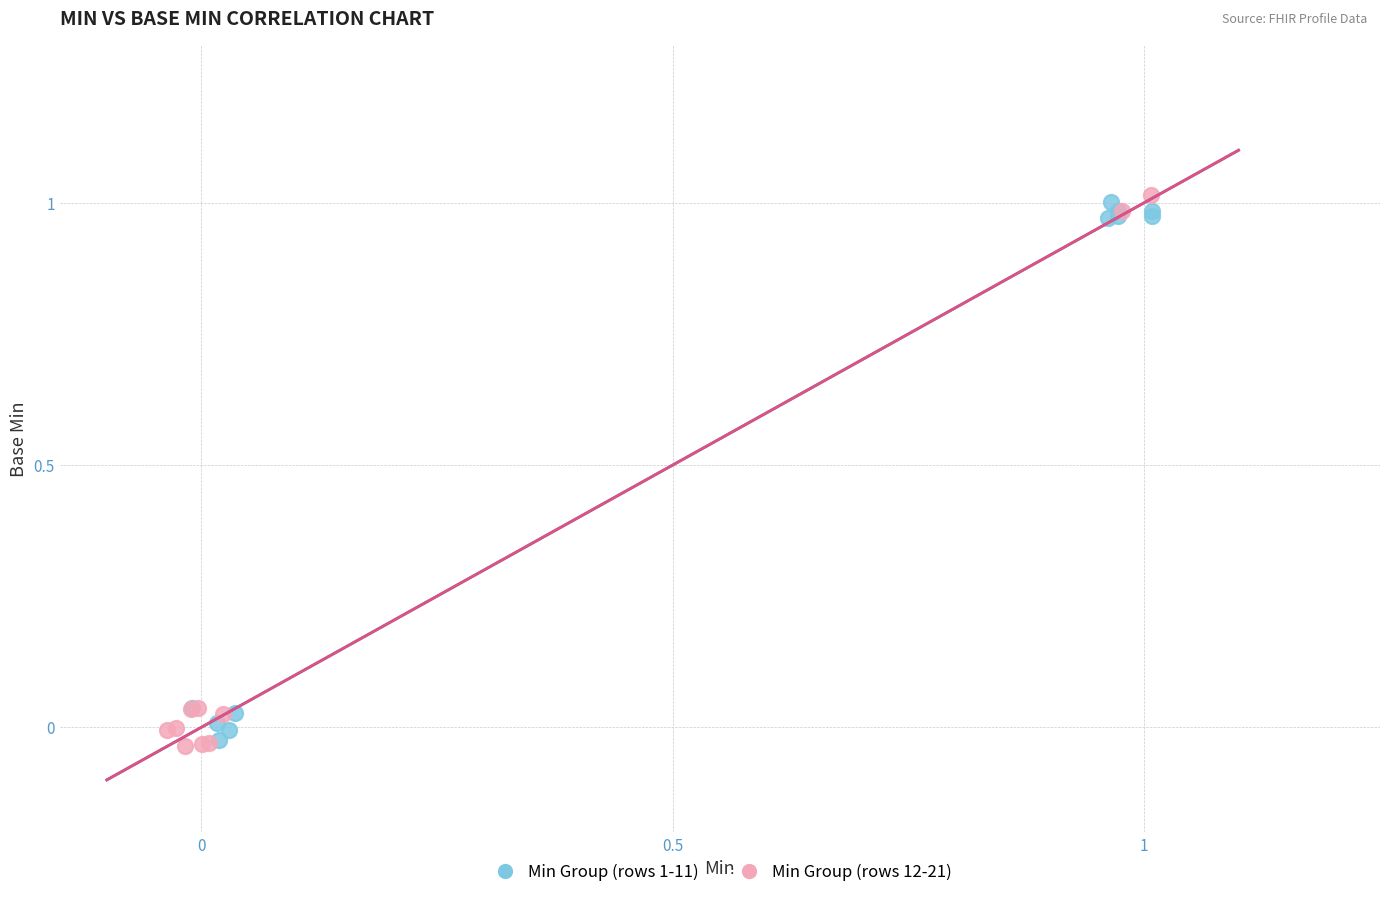

What are all the series names shown in the legend?

Min Group (rows 1-11), Min Group (rows 12-21)